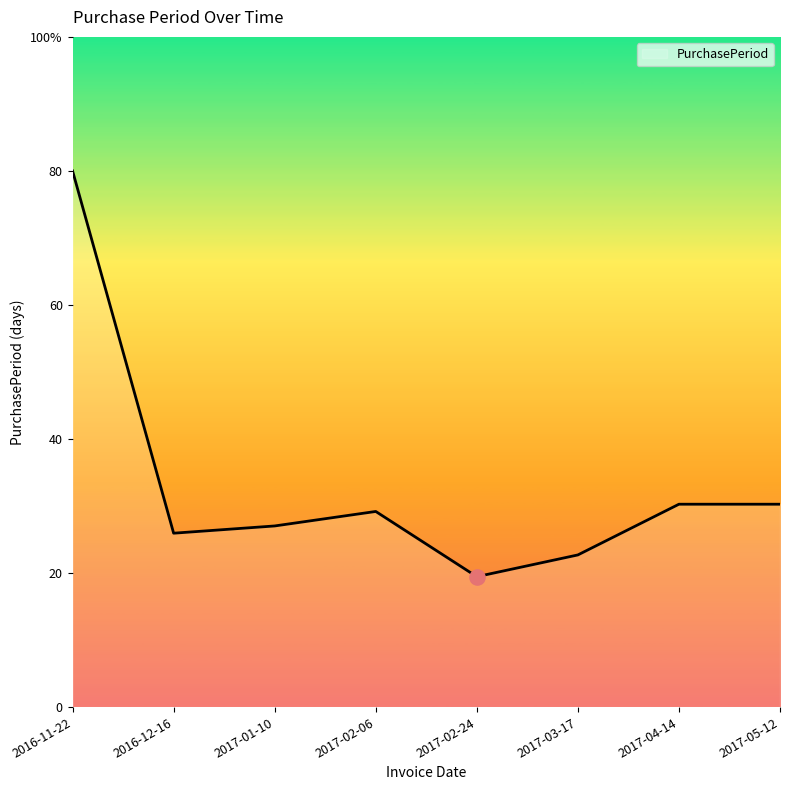

Does the chart have visible grid lines?

No